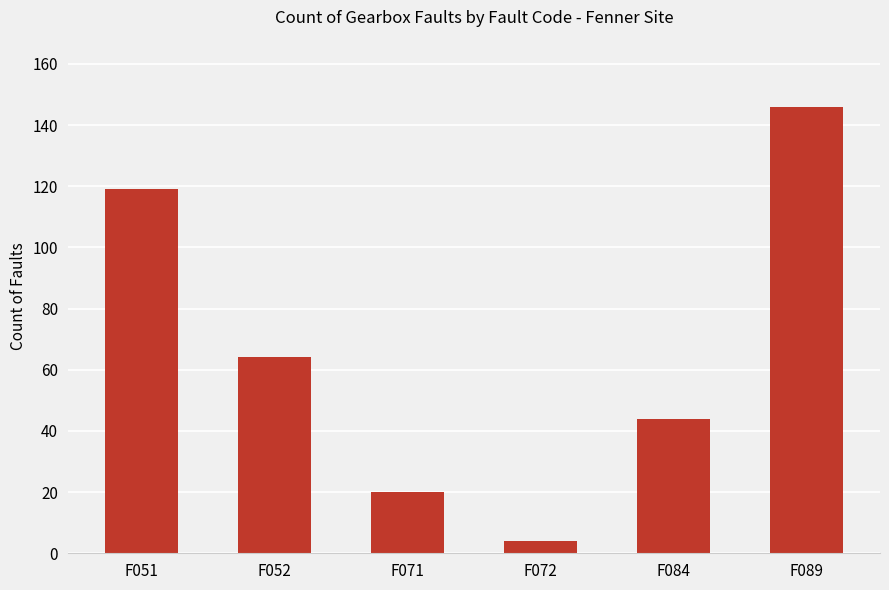

List the labels in order of value, largest first.

F089, F051, F052, F084, F071, F072